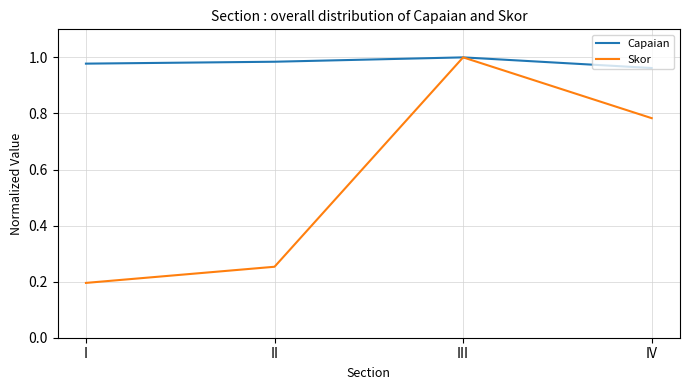

Which series has the largest total across all categories?

Capaian